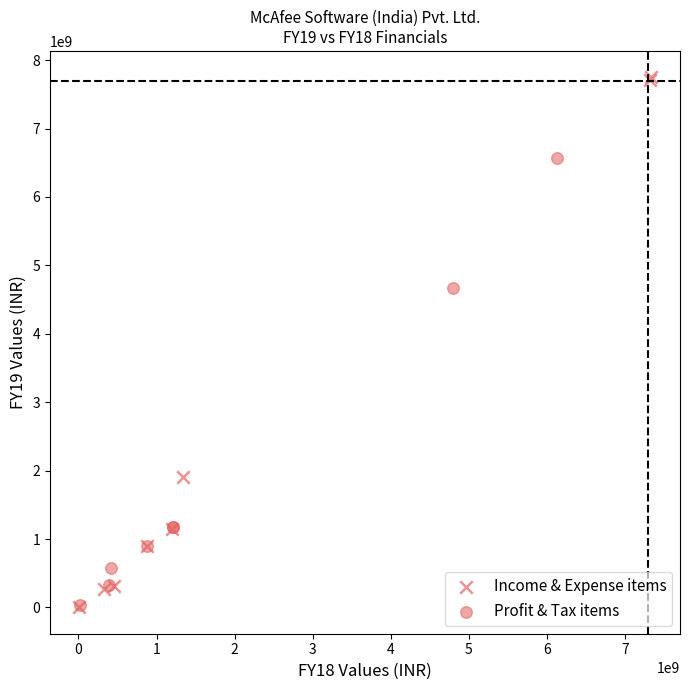

Which series reaches the maximum Y coordinate?

Income & Expense items